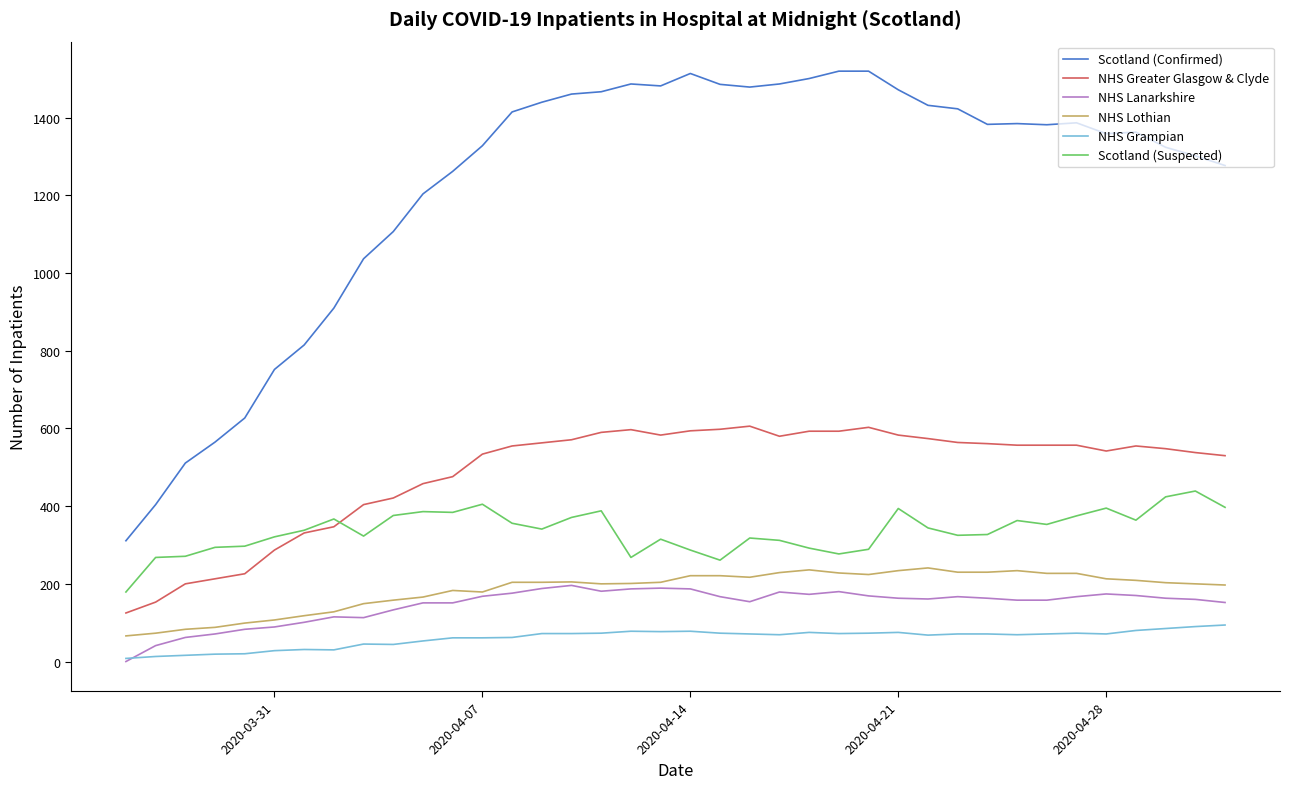

True or false: NHS Lanarkshire and NHS Greater Glasgow & Clyde intersect in this chart.

False